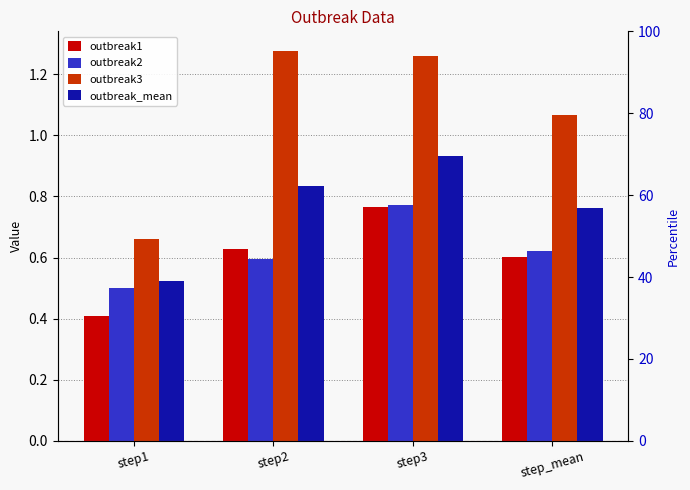

Reading left to right, list all the values displayed in this chart.

outbreak1: 0.4	0.6	0.8	0.6
outbreak2: 0.5	0.6	0.8	0.6
outbreak3: 0.7	1.3	1.3	1.1
outbreak_mean: 0.5	0.8	0.9	0.8